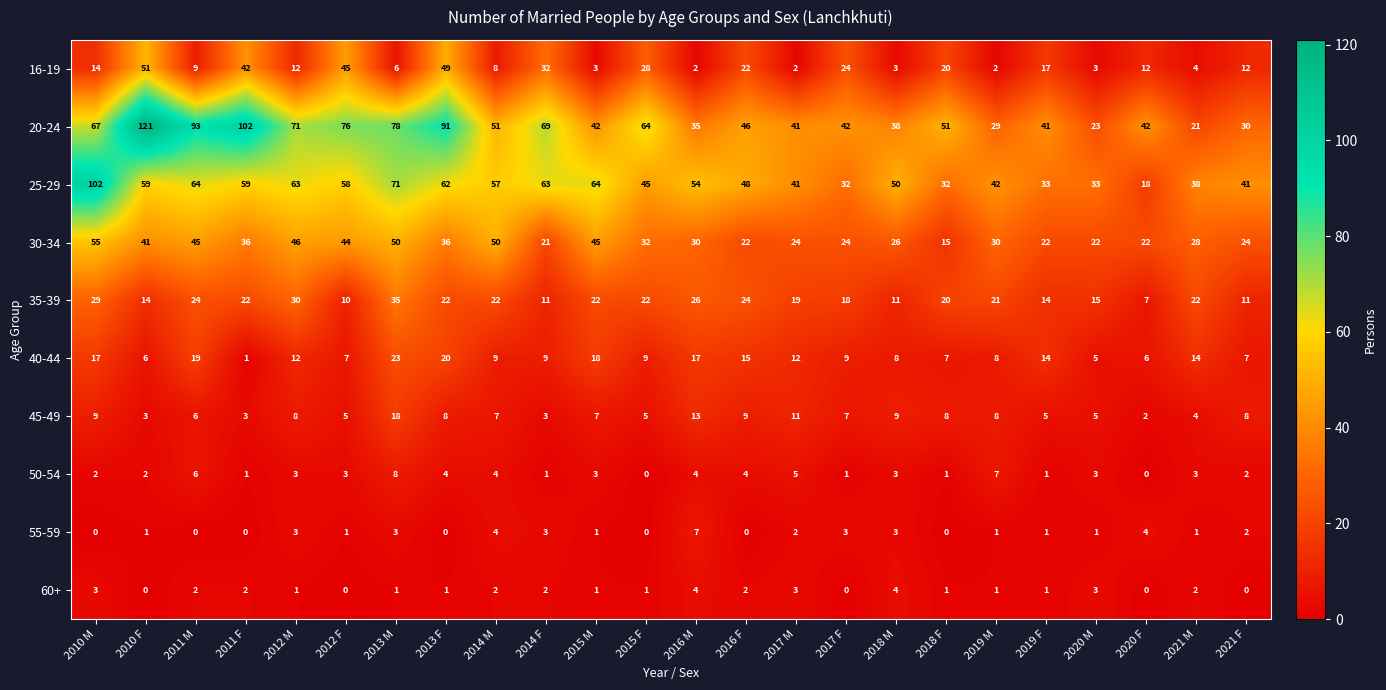

The 60+ series shows 1 at 2011 M. True or false?

False